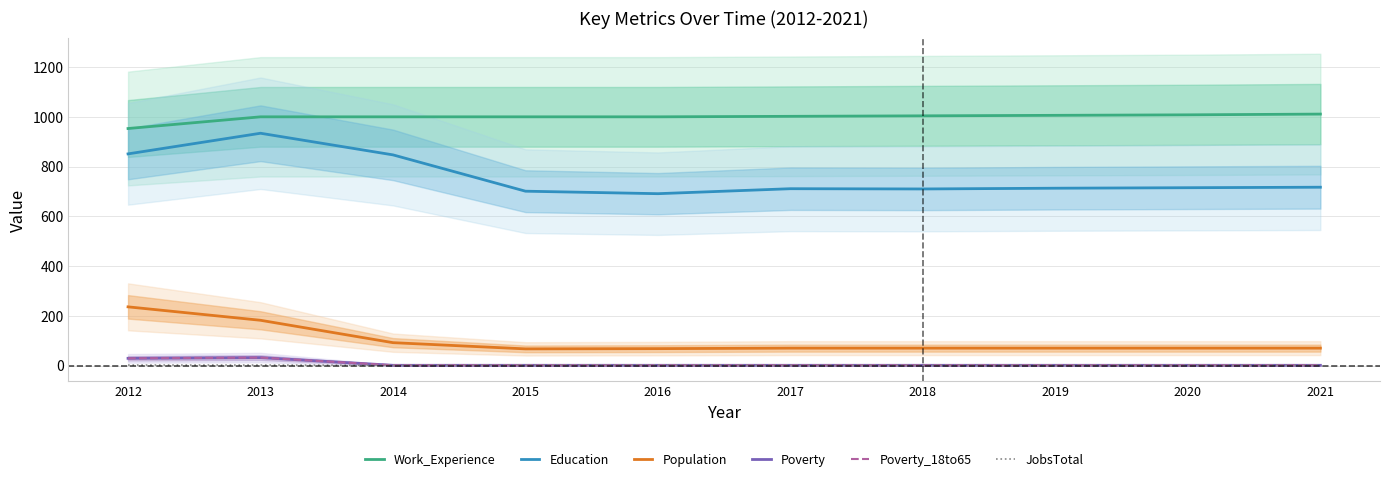

What is the difference between the maximum and minimum values in the Work_Experience series?

58